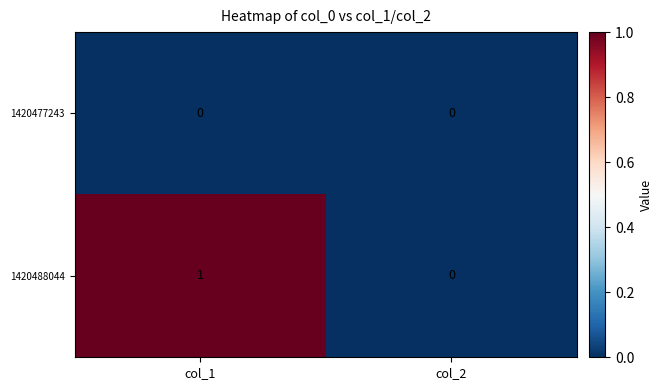

The 1420477243 series shows 0 at col_1. True or false?

True